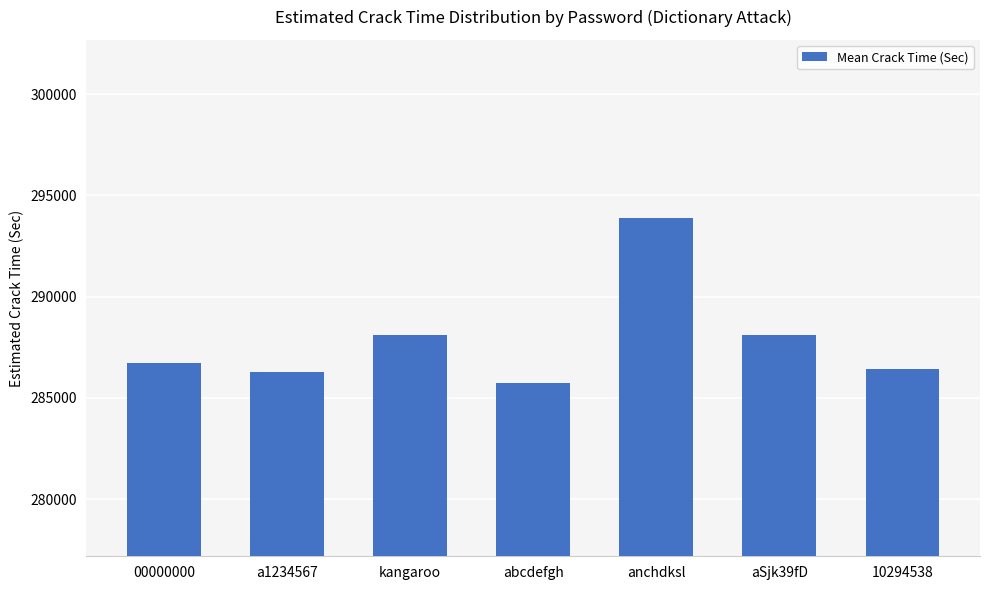

How many data points are less than 286740?

3